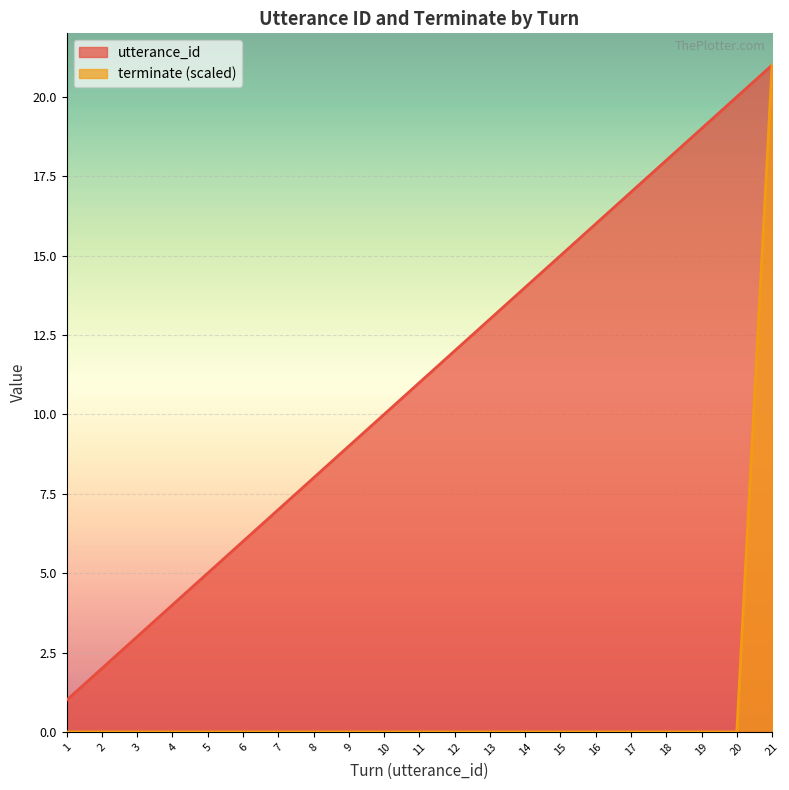

Which series has the widest spread of values?

terminate (scaled)